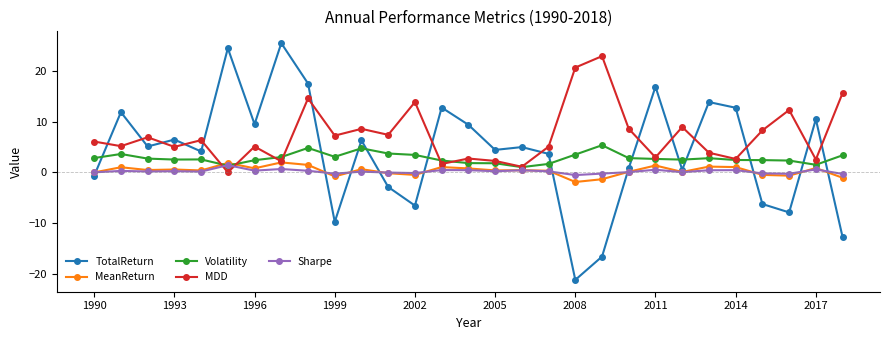

True or false: TotalReturn has more than 2 interior local peaks.

True